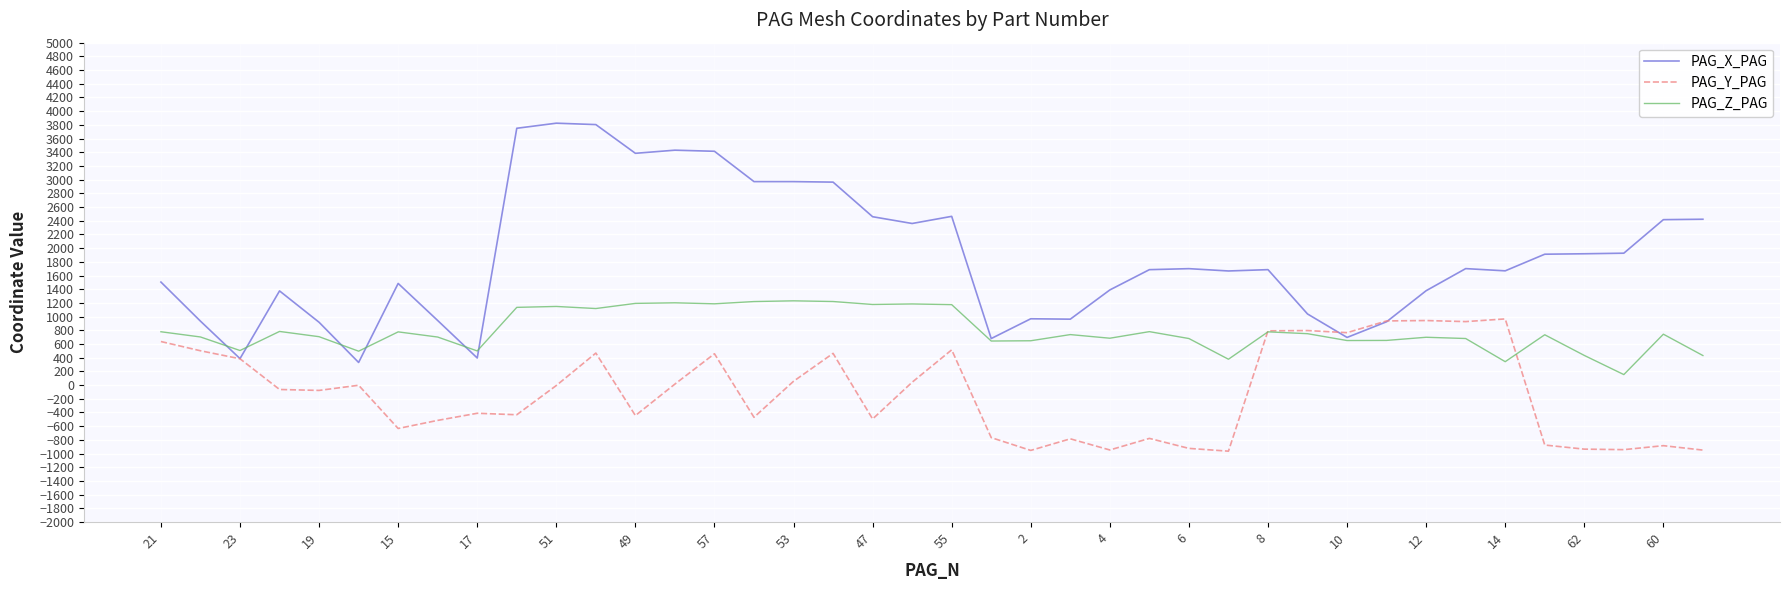

Does the chart have visible grid lines?

Yes